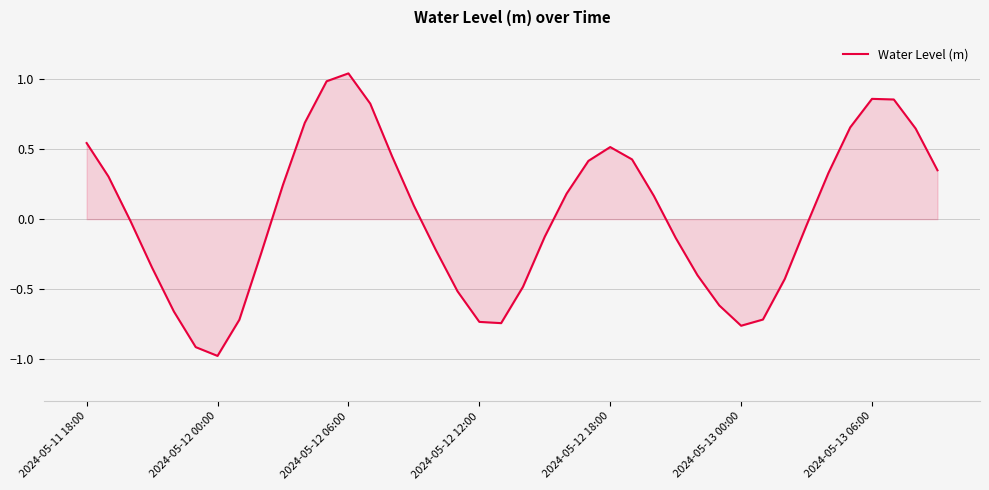

What is the difference between the maximum and minimum values?

2.0